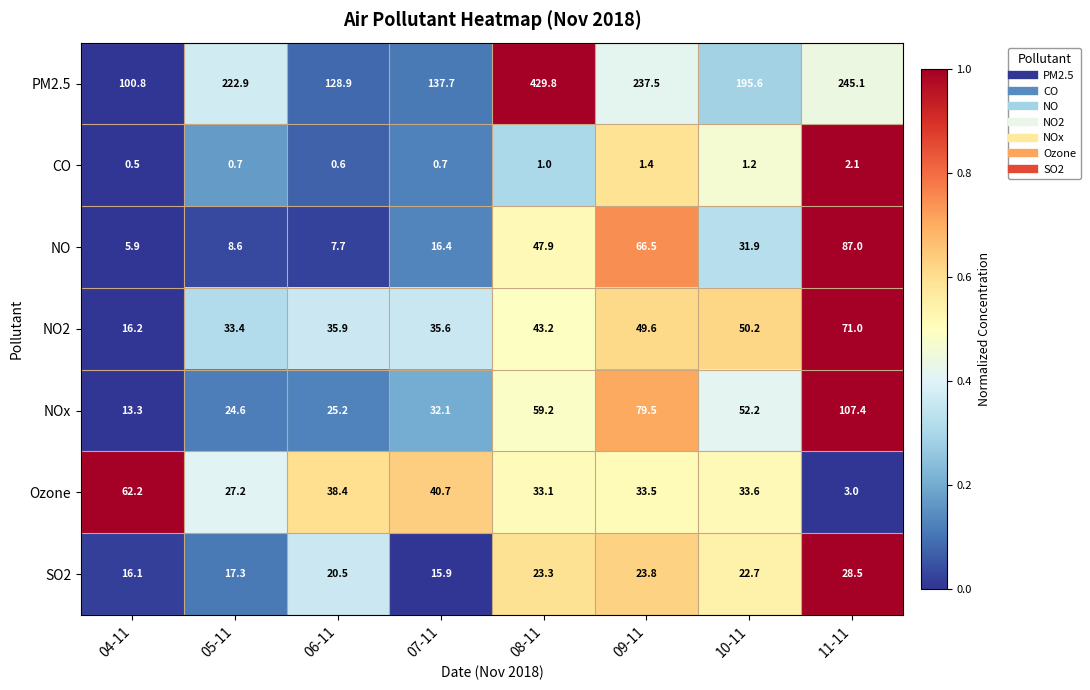

What is the difference between the second highest and second lowest values in the SO2 series?

7.7